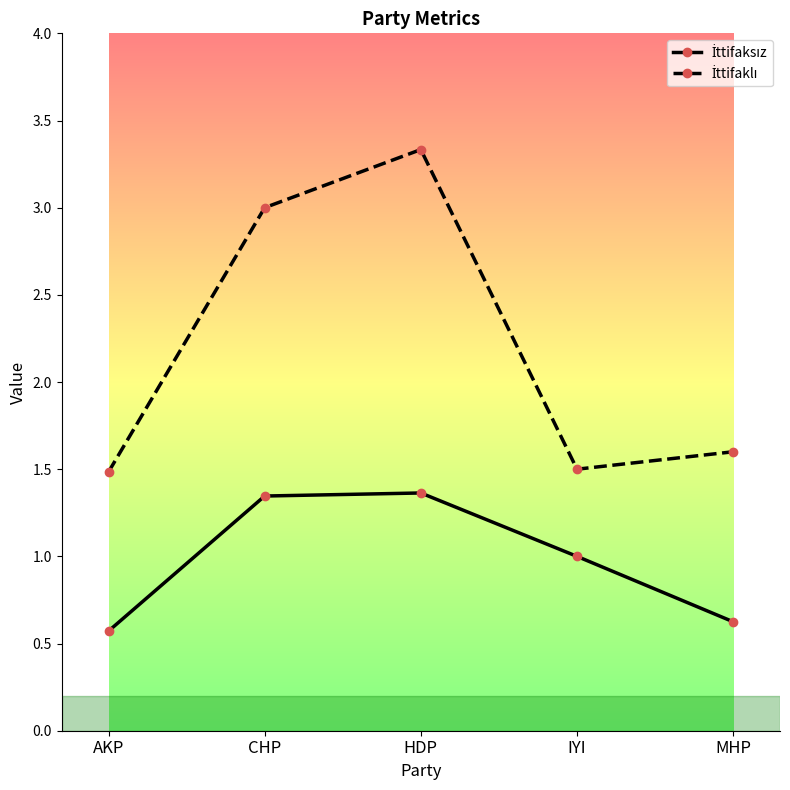

What is the spread (max minus min) of values at MHP?

1.0